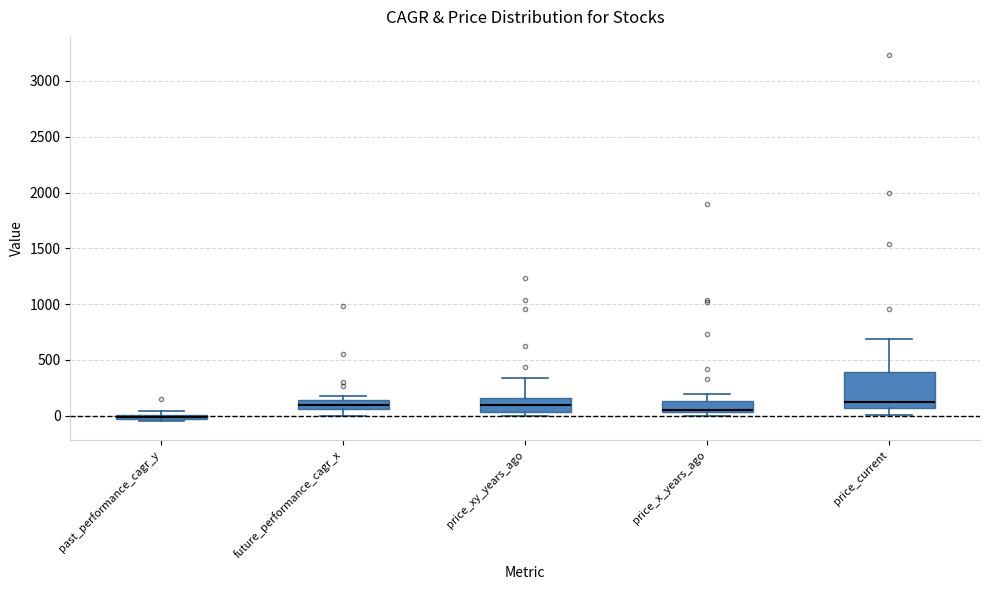

Where is the upper edge of the box for price_xy_years_ago on the y-axis? The values are not printed on the chart, so give them approximately, as read against the axis.

150